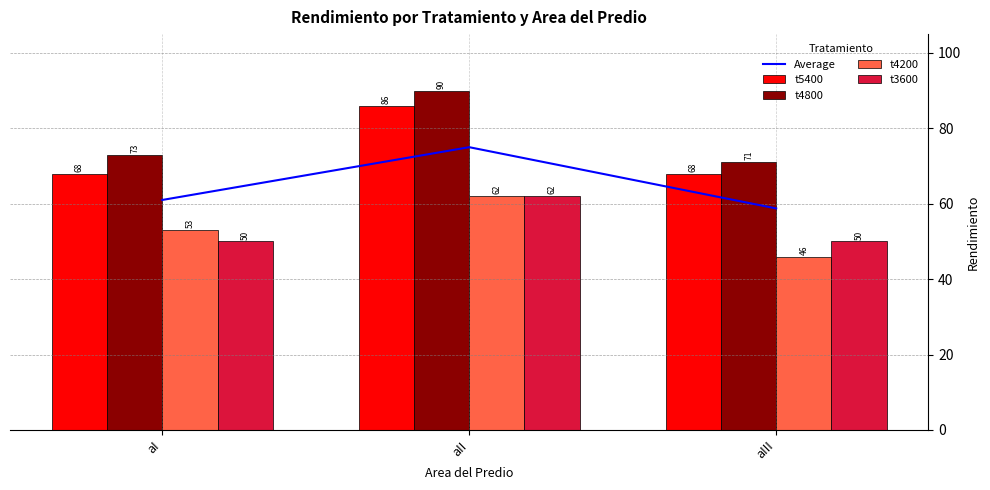

The t4800 series shows 71.0 at aIII. True or false?

True